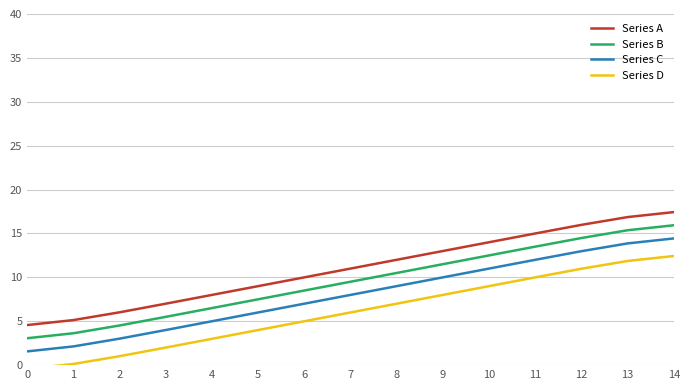

Rank the series at 6 from lowest to highest value.

Series D, Series C, Series B, Series A